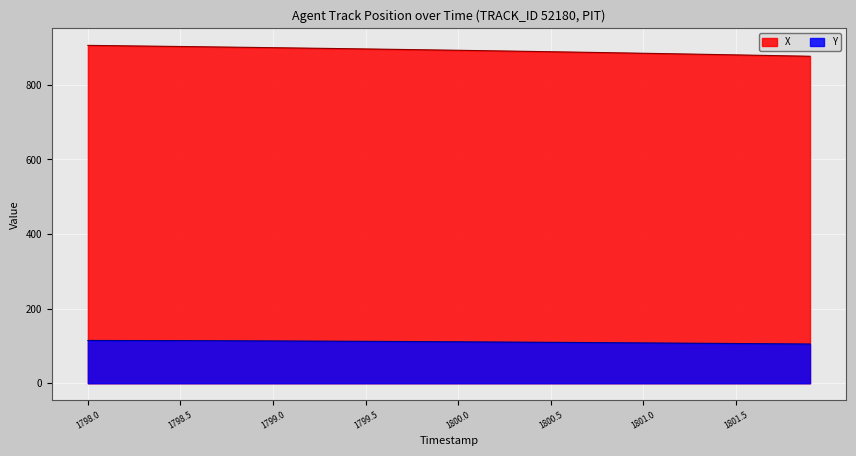

What is the lowest value of the Y series?

105.1